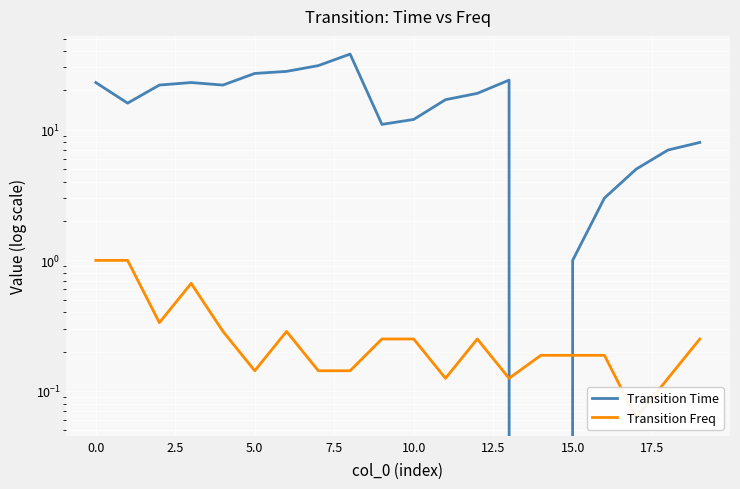

List the series in order of their overall mean, highest first.

Transition Time, Transition Freq